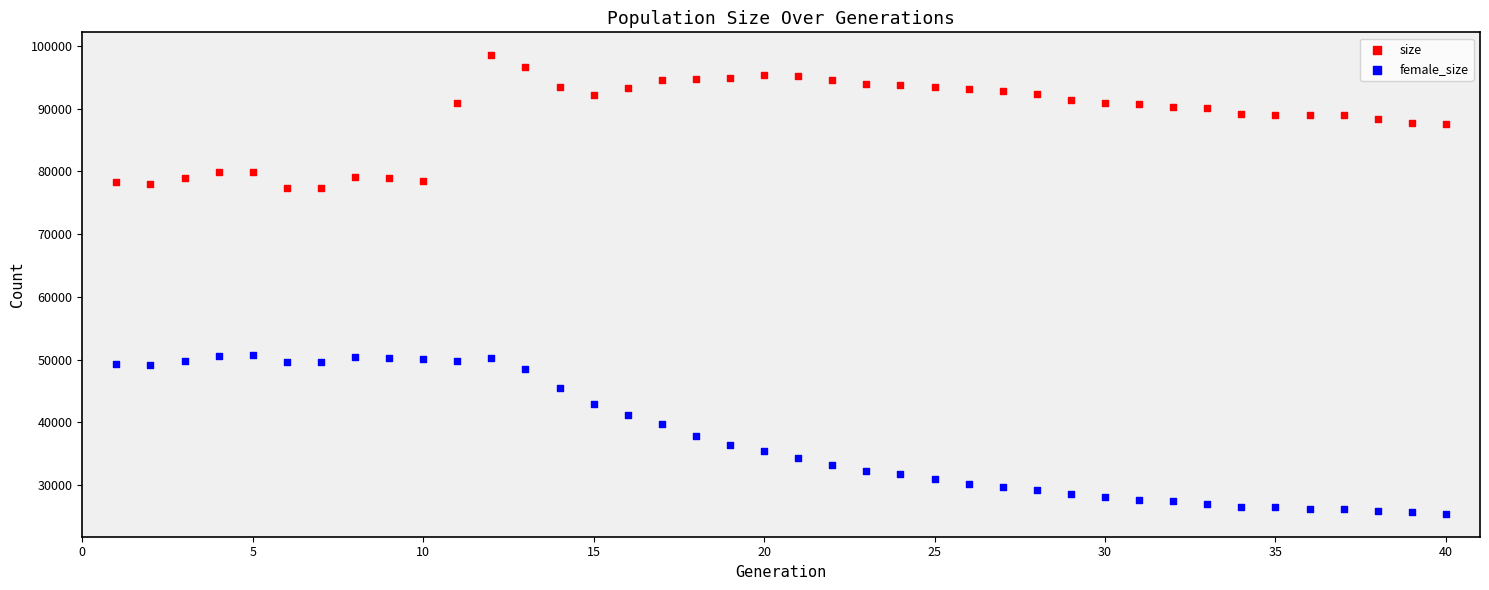

Which series contains the highest Y value?

size